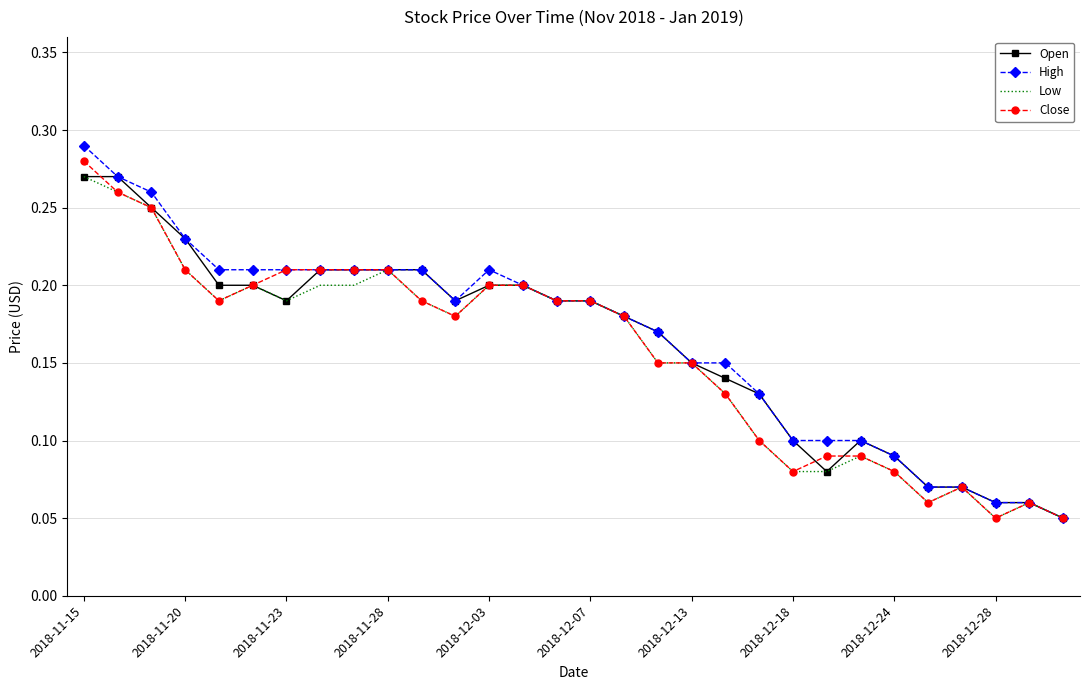

What are all the series names shown in the legend?

Open, High, Low, Close